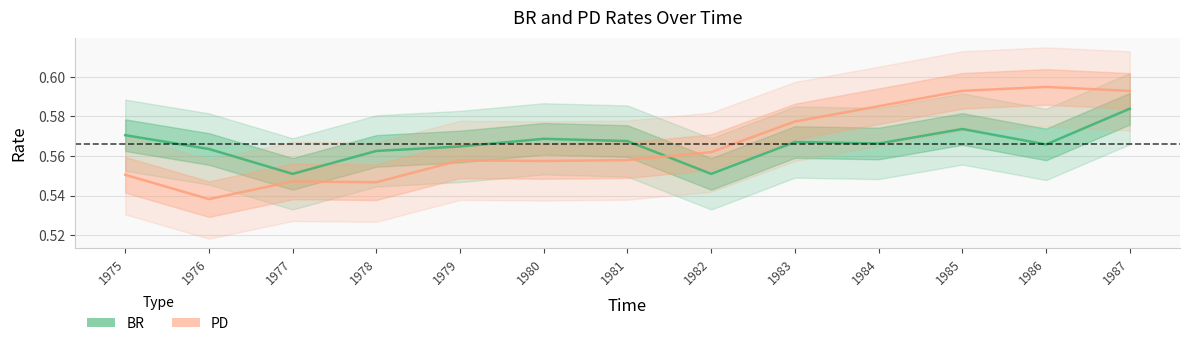

The value of PD at 1984 is 0.9. True or false?

False